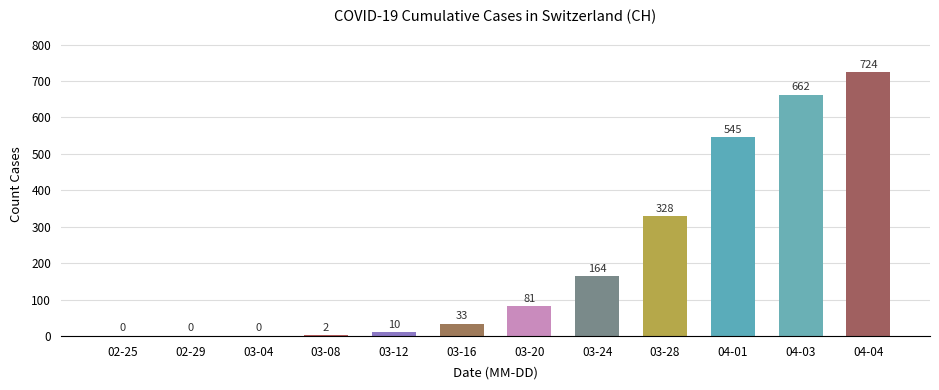

Reading left to right, list all the values displayed in this chart.

0	0	0	2	10	33	81	164	328	545	662	724